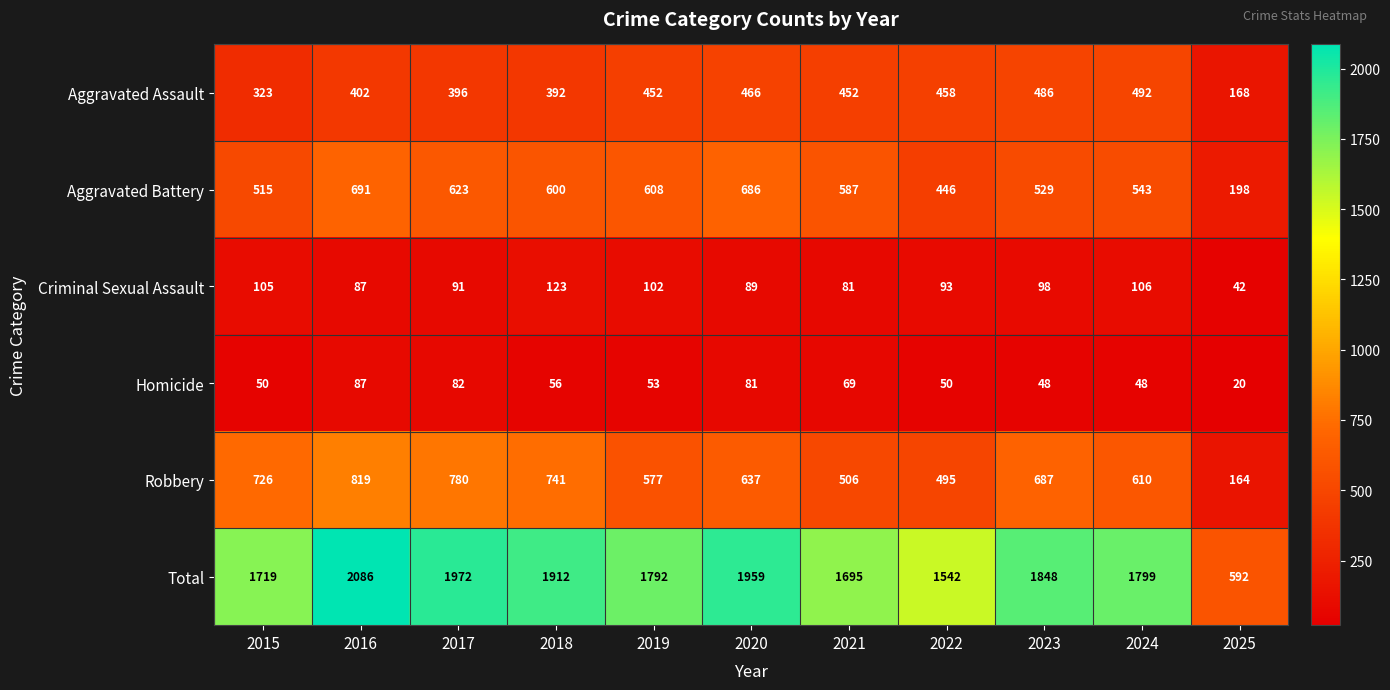

The Criminal Sexual Assault series shows 91 at 2017. True or false?

True